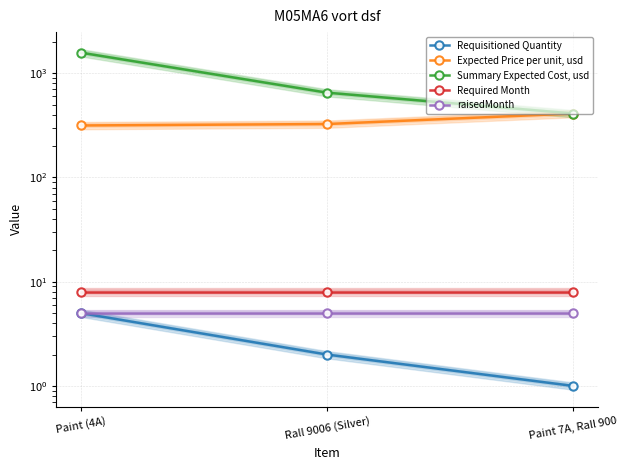

What is the difference between the highest and lowest values at Paint 7A, Rall 900?

409.9